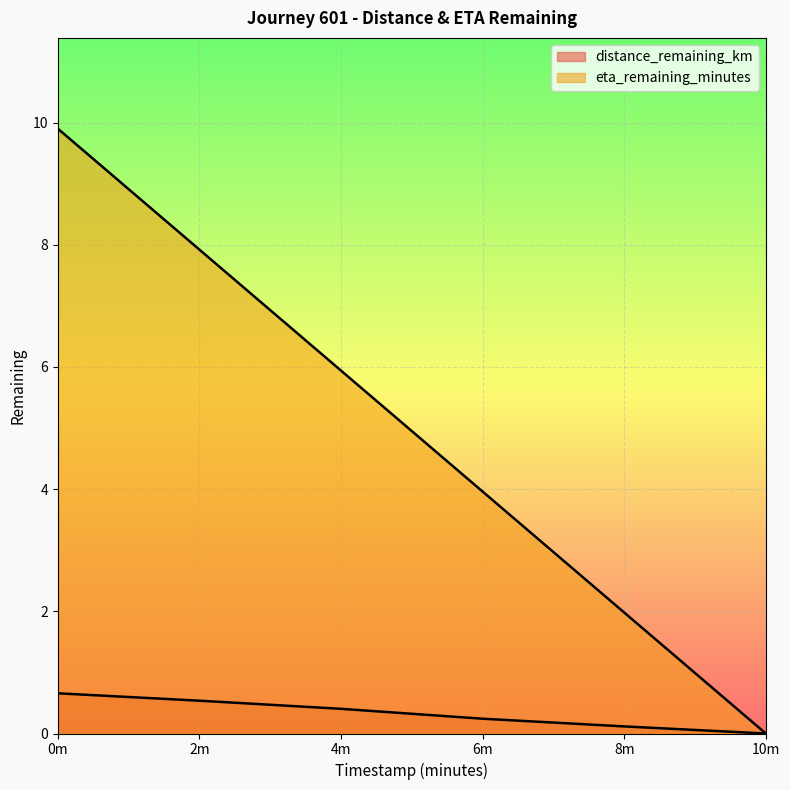

Reading right to left, list all the values displayed in this chart.

distance_remaining_km: 0.0	0.1	0.2	0.4	0.5	0.7
eta_remaining_minutes: 0.0	2.0	4.0	5.9	7.9	9.9